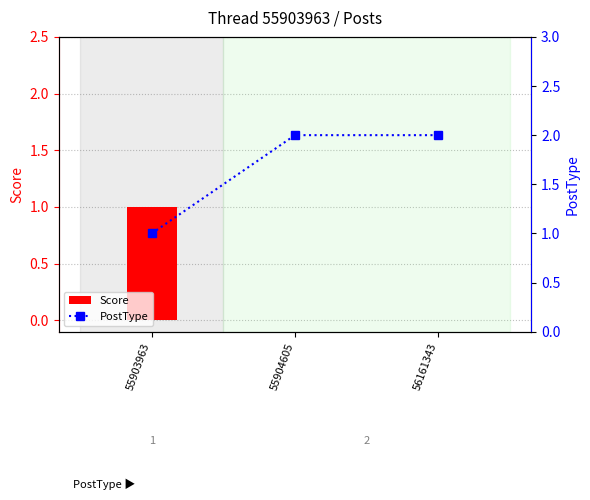

The PostType series shows 3 at 55904605. True or false?

False